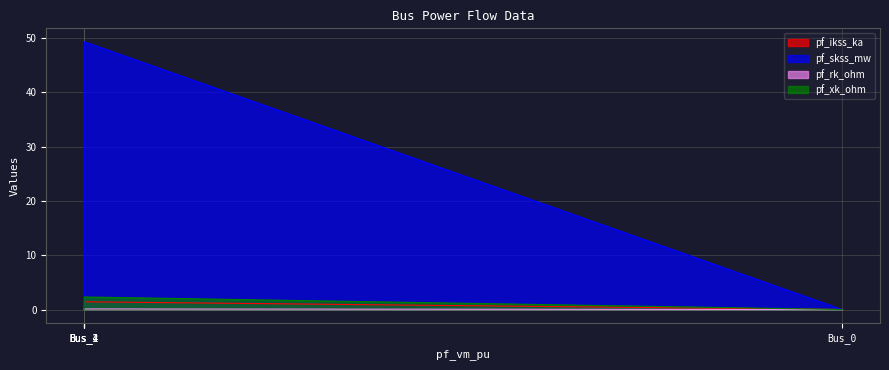

How many series are shown in this chart?

4